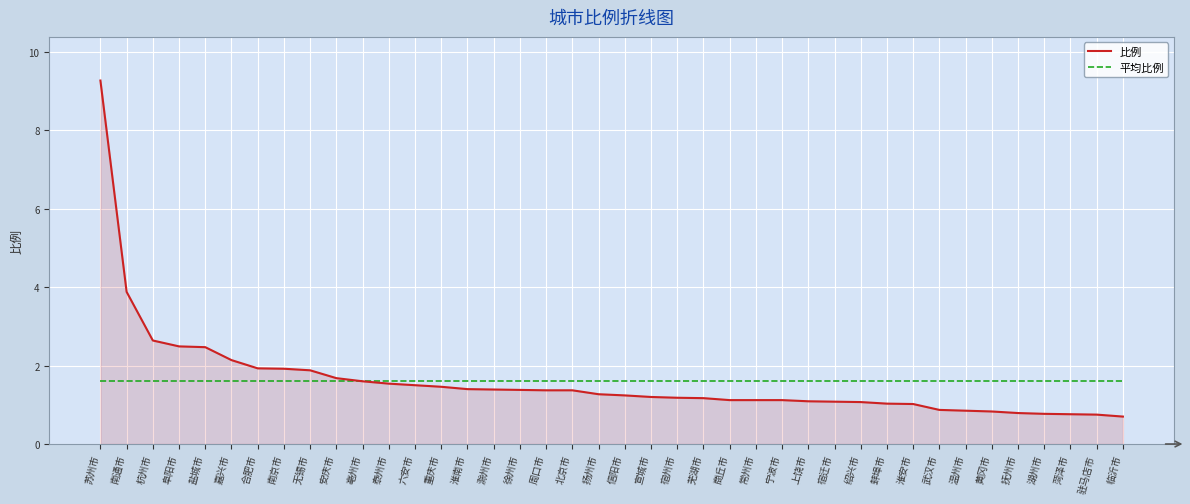

How many times do 比例 and 平均比例 cross each other?

1